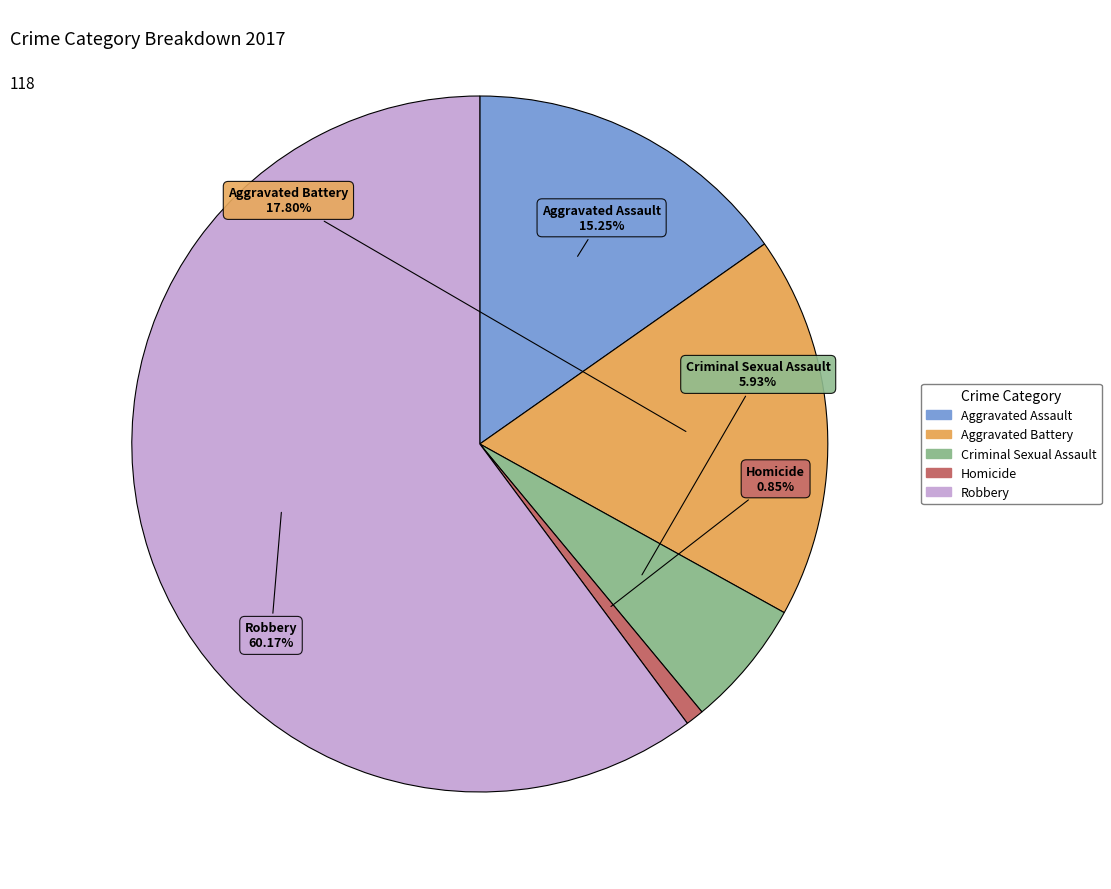

Rank the categories by value from highest to lowest.

Robbery, Aggravated Battery, Aggravated Assault, Criminal Sexual Assault, Homicide